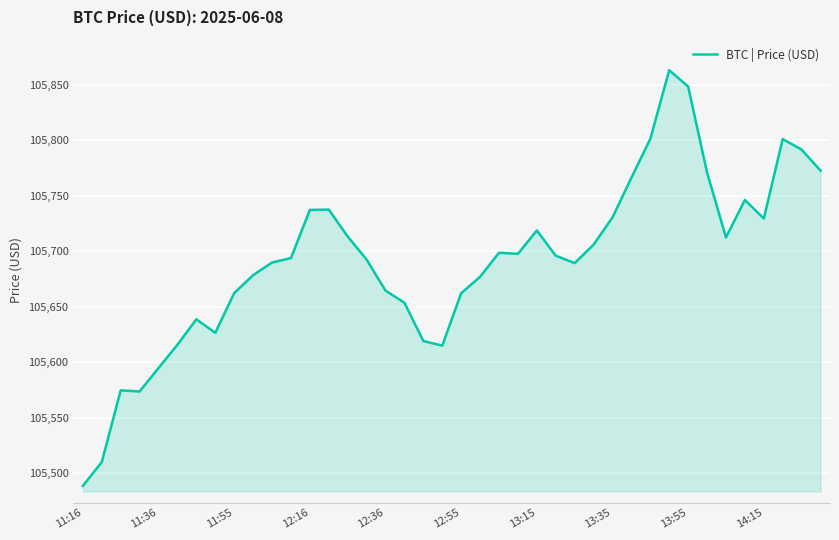

What is the minimum value shown in the chart?

105488.6